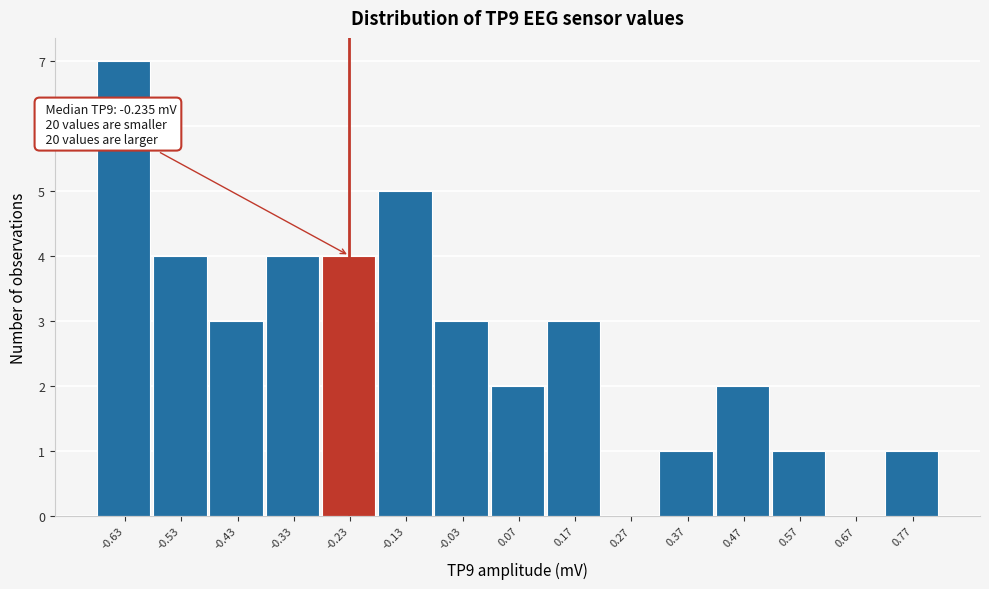

Which range on the x-axis has the tallest bar?

-0.68 to -0.58